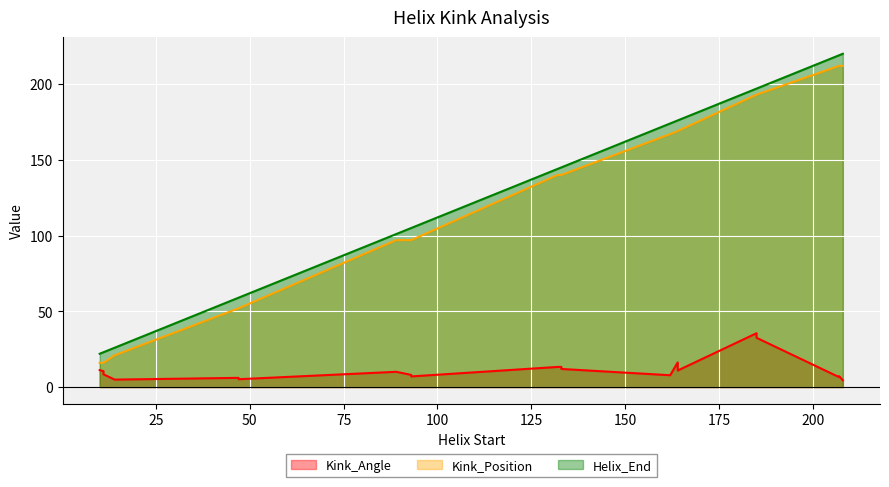

Between 2 and 6, which series saw the biggest shift?

Kink_Position